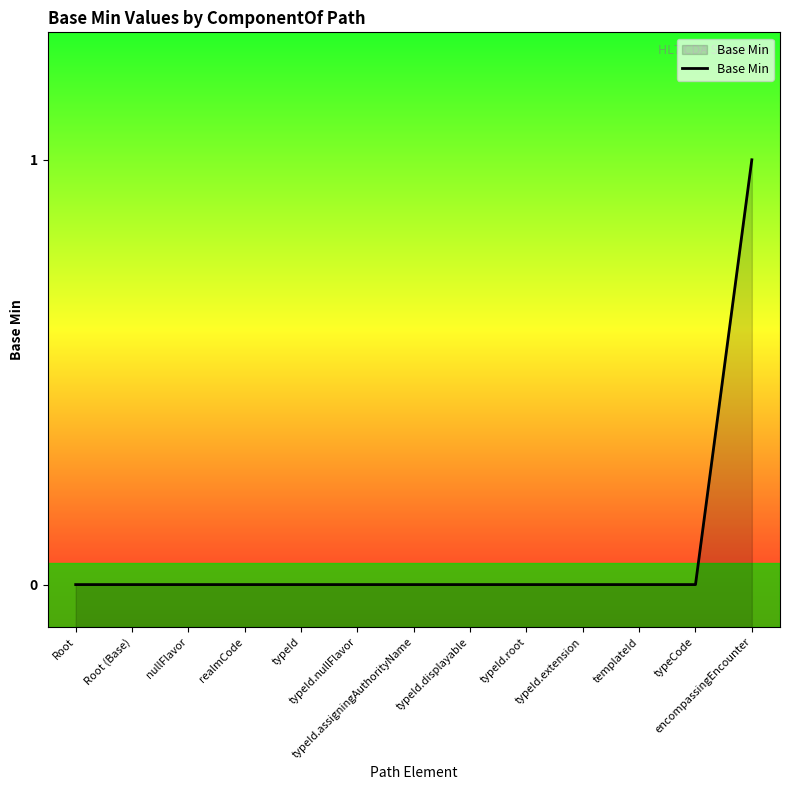

The chart shows a value of 0 at typeId. True or false?

True